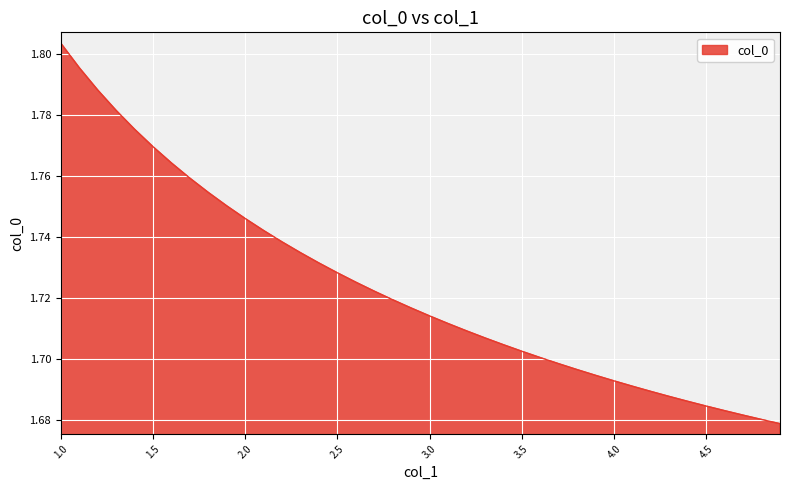

Which category has the lowest value across all series?

4.9